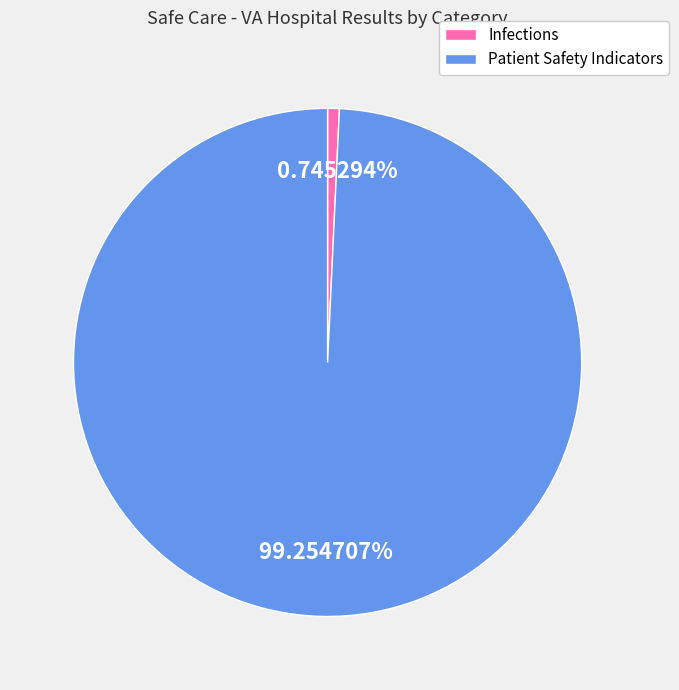

Which has a higher value, Infections or Patient Safety Indicators?

Patient Safety Indicators